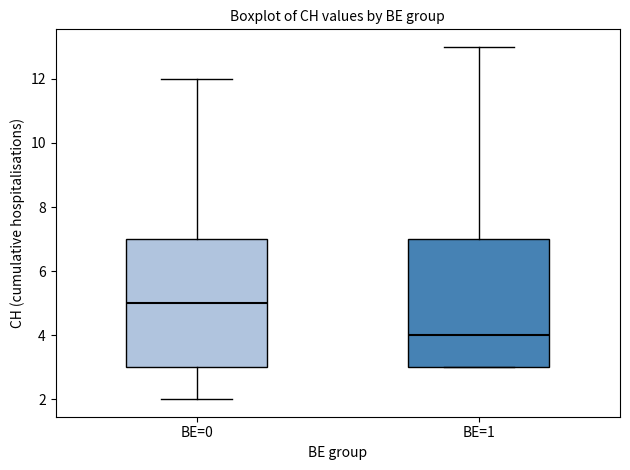

Which box has the highest median line?

BE=0